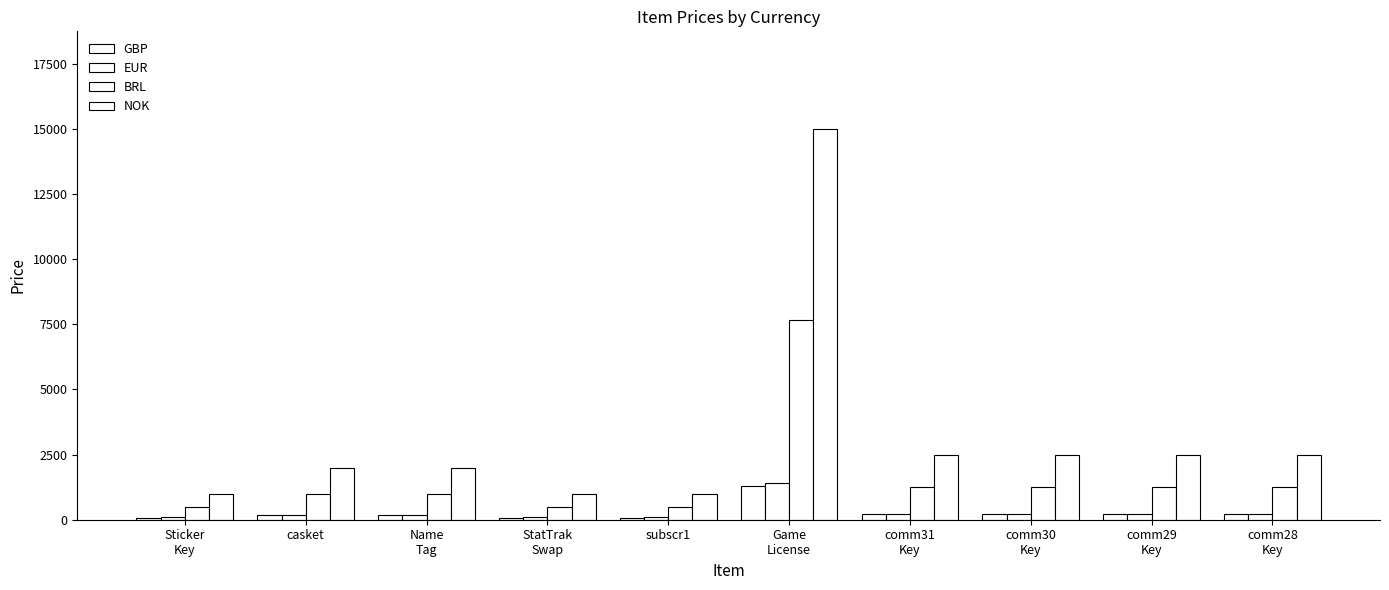

What is the spread (max minus min) of values at StatTrak
Swap?

915